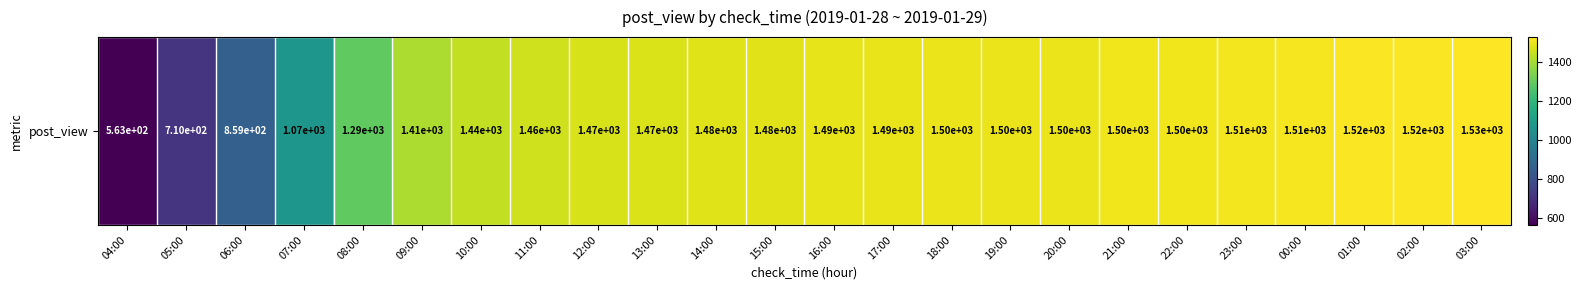

Rank the categories by value from highest to lowest.

03:00, 02:00, 01:00, 00:00, 23:00, 22:00, 21:00, 20:00, 18:00, 19:00, 17:00, 16:00, 15:00, 14:00, 13:00, 12:00, 11:00, 10:00, 09:00, 08:00, 07:00, 06:00, 05:00, 04:00